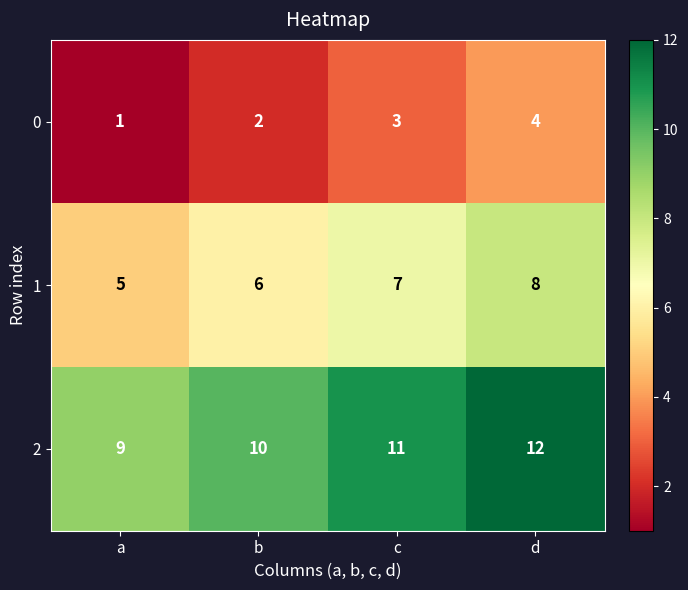

Read the 2 value at d.

12